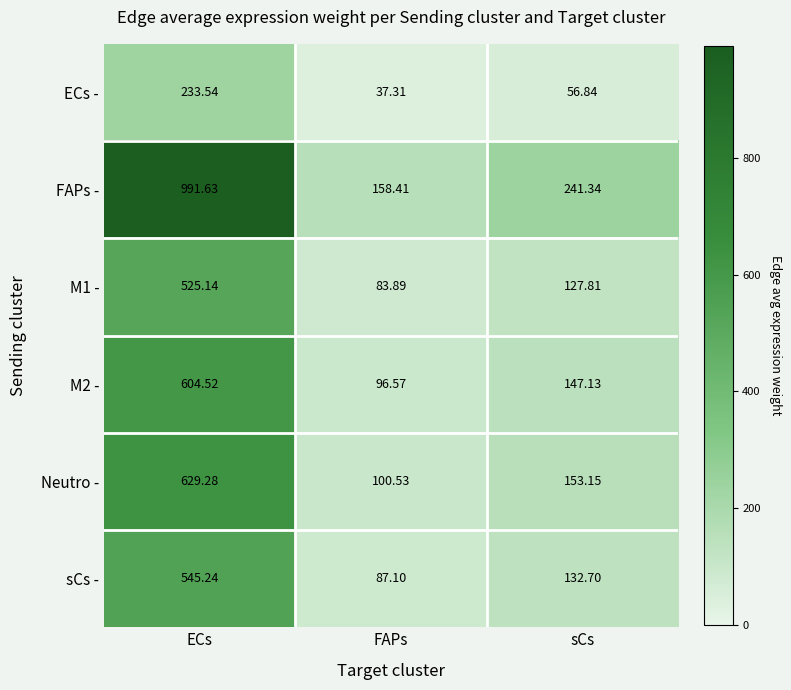

Which series has the widest spread of values?

FAPs -